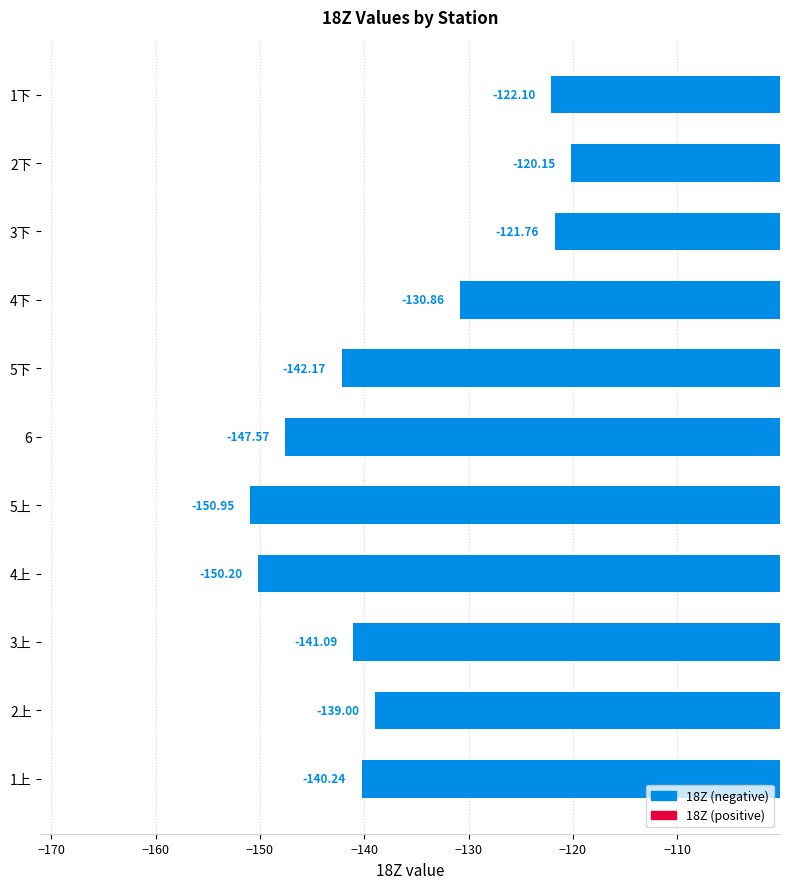

What is the greatest value displayed?

-120.2